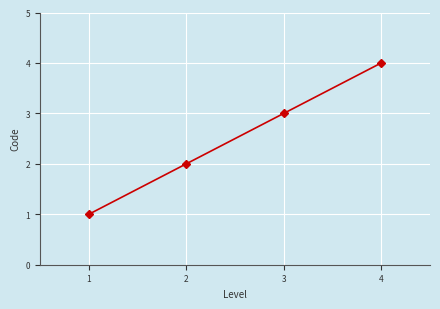

Count the number of categories in the chart.

4